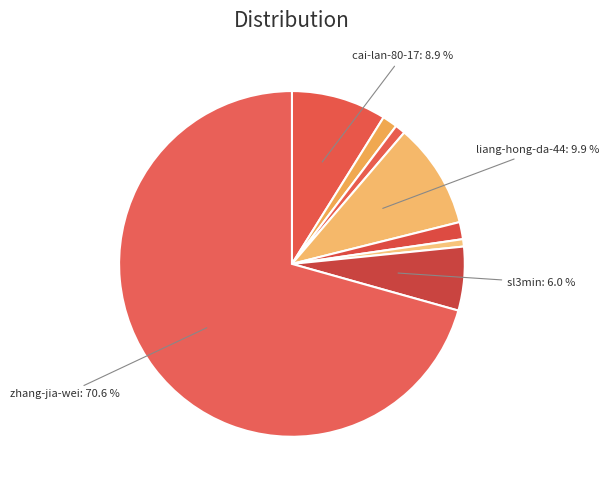

Which slice is the largest?

zhang-jia-wei